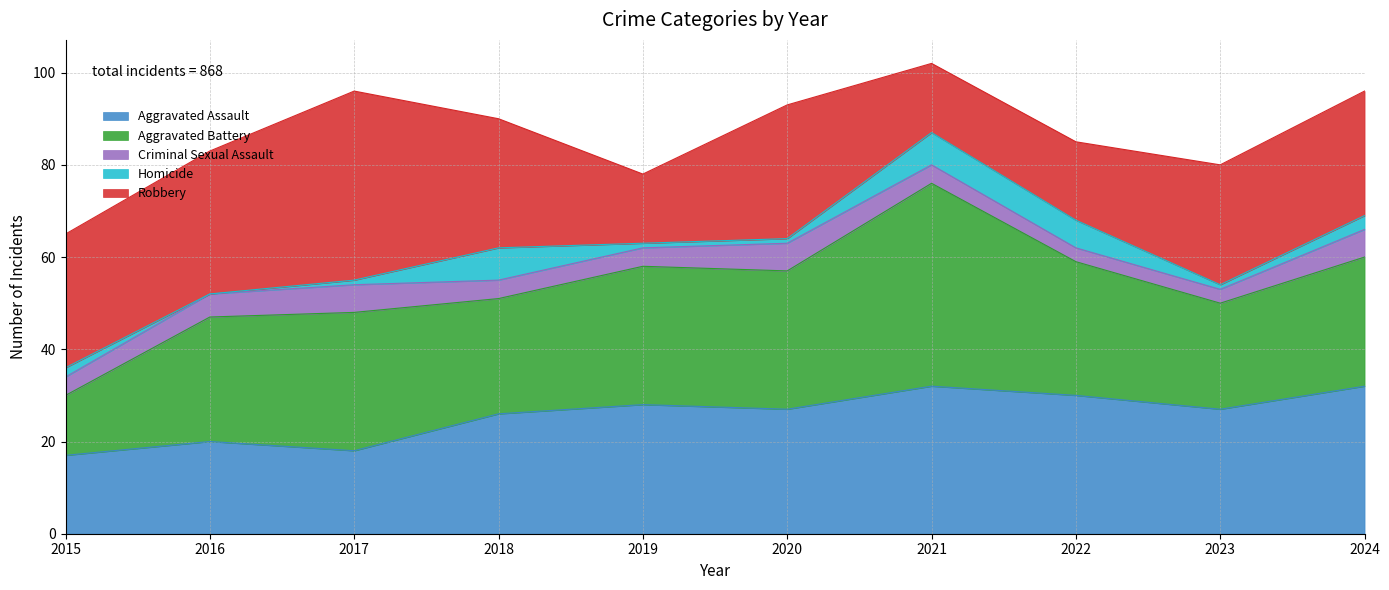

Does the chart have visible grid lines?

Yes